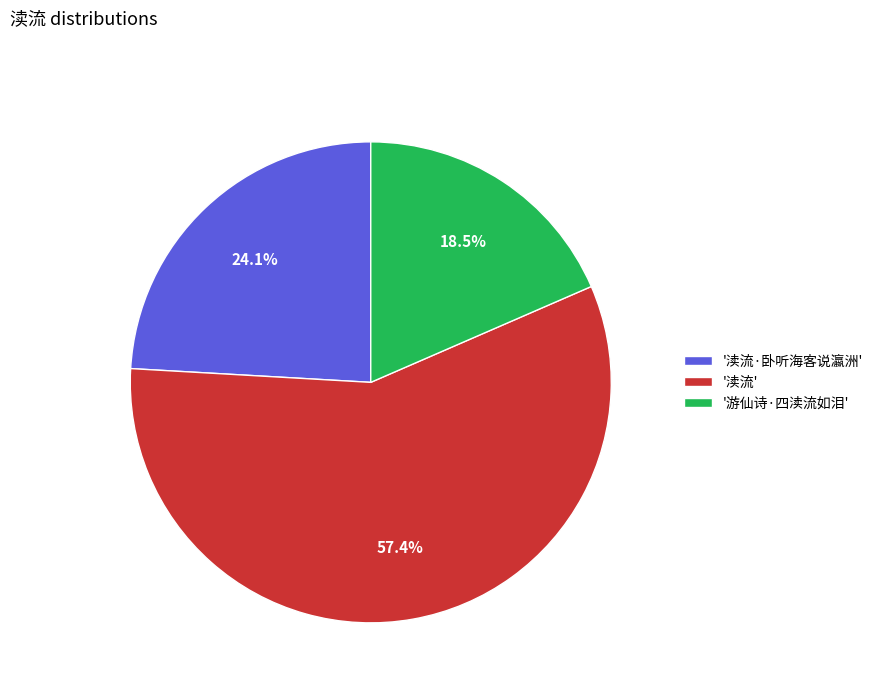

Approximately how many times larger is the value at '游仙诗·四渎流如泪' compared to '渎流'?

0.3